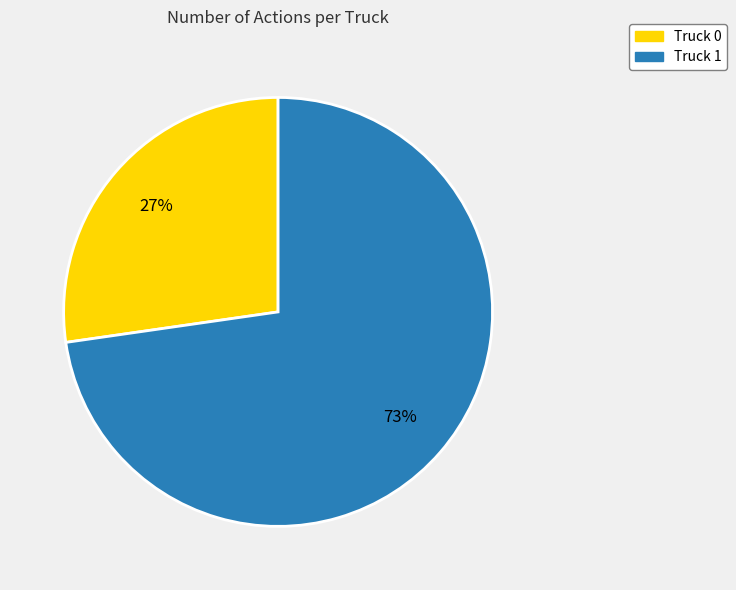

To the nearest percent, what is the average slice percentage?

50%